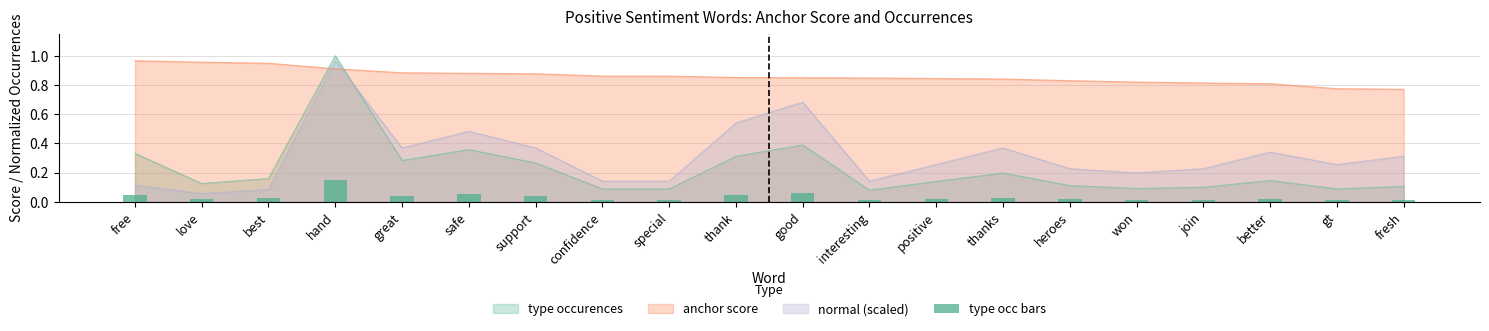

At which label does type occurences reach its peak?

hand